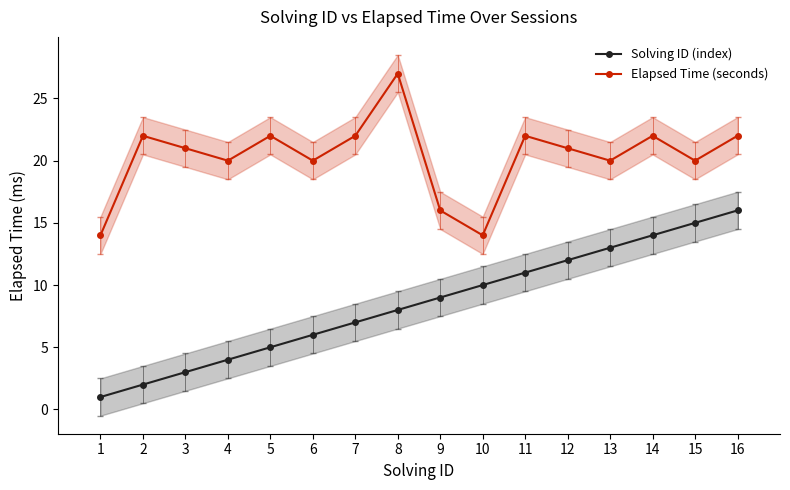

At 2, list the series in order from largest to smallest.

Elapsed Time (seconds), Solving ID (index)